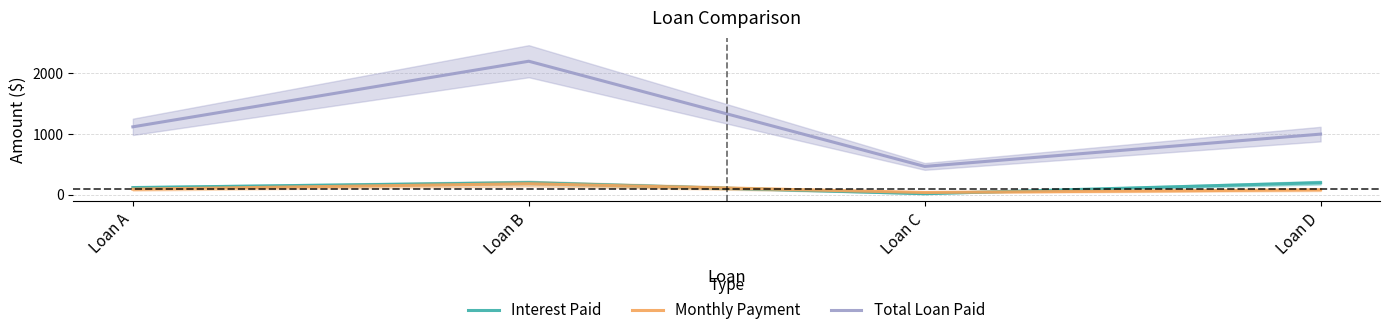

The value of Interest Paid at Loan A is 120.0. True or false?

True